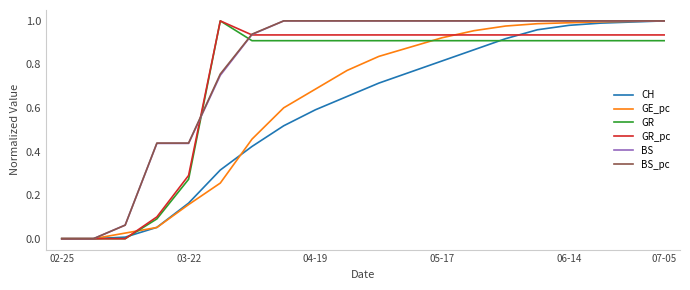

True or false: GR_pc has more than 0 points higher than both neighbors.

True